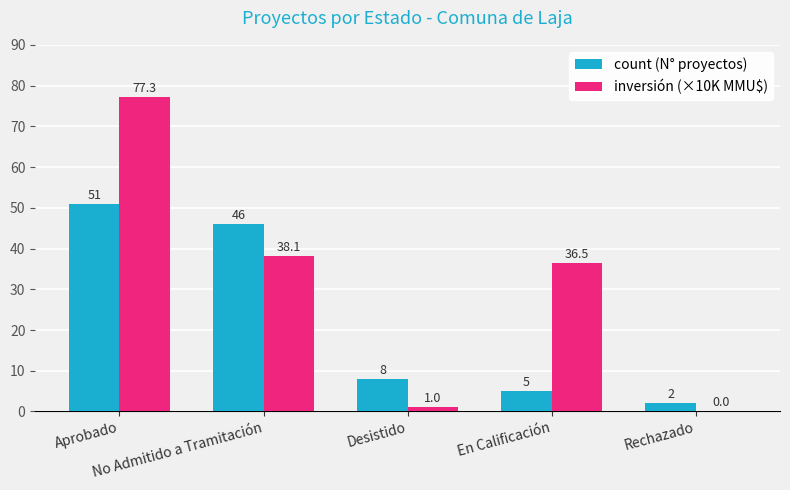

What is the highest value of the inversión (×10K MMU$) series?

77.3